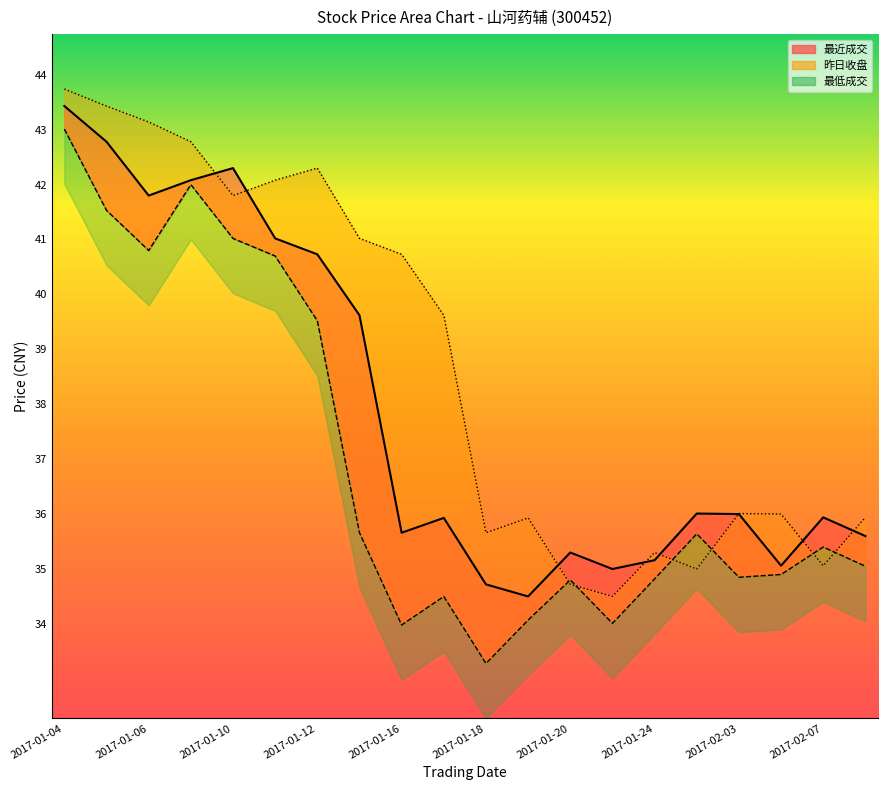

What is the value of the 最低成交 point at the 1st from the left?

43.0